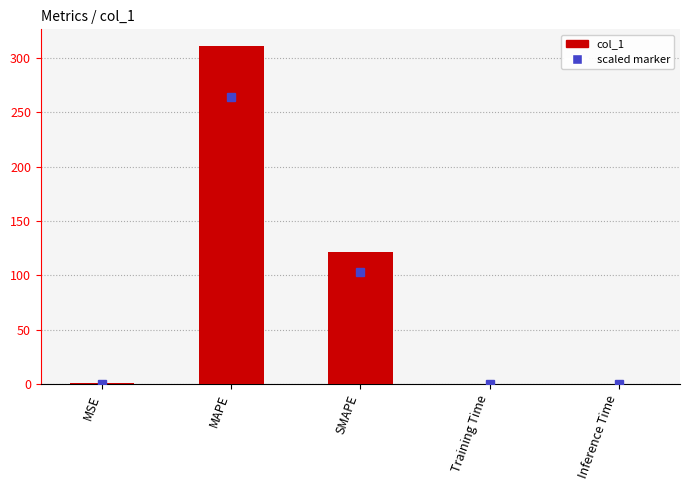

How many distinct data groups are displayed?

1